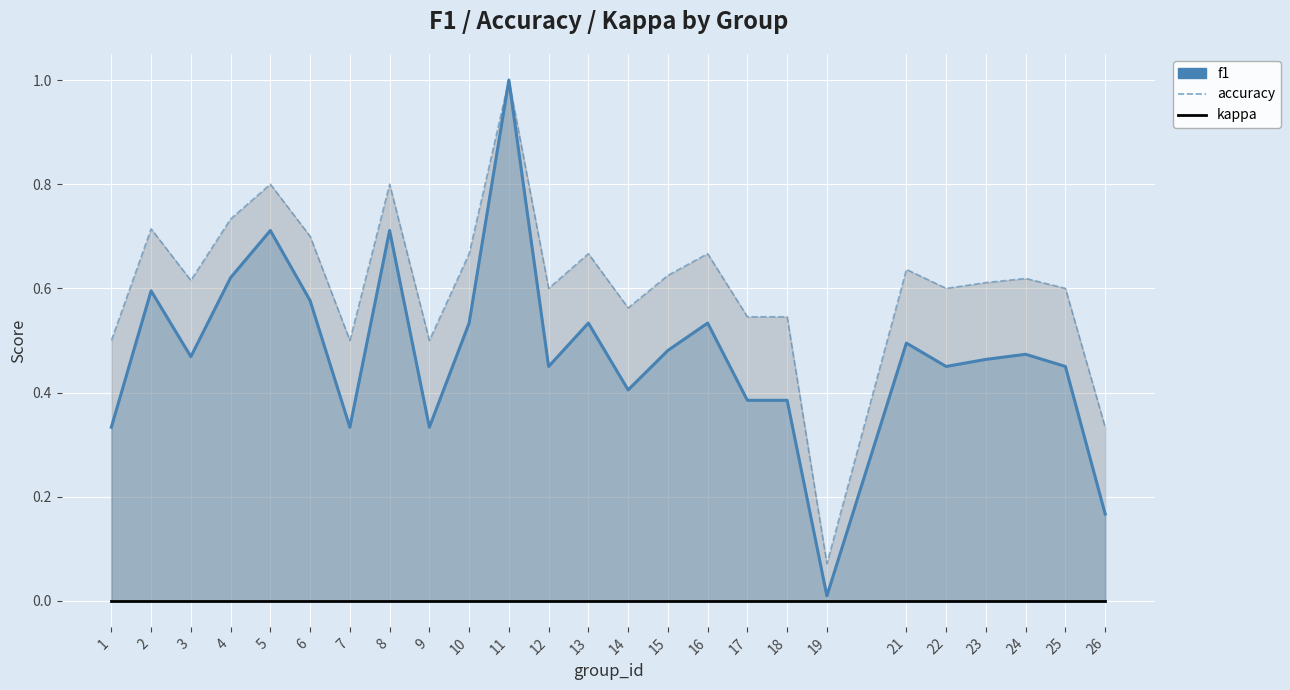

What are all the series names shown in the legend?

f1, accuracy, kappa